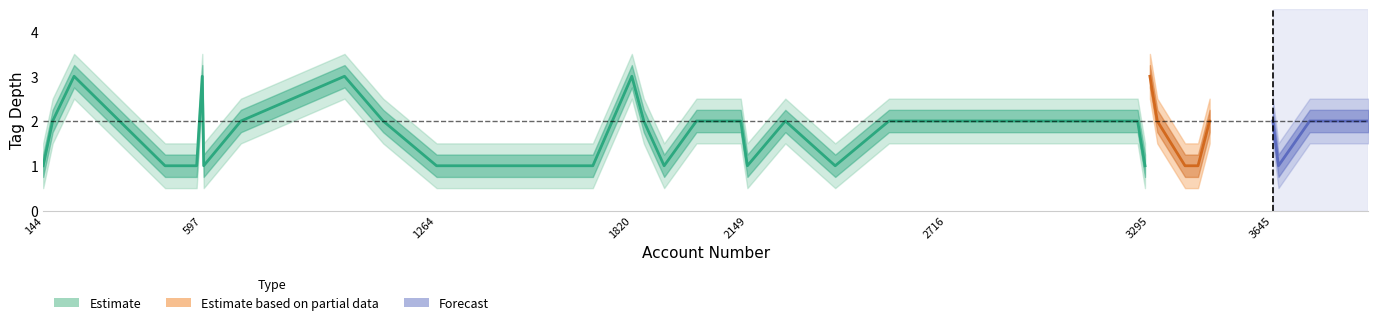

What is the value of the tag_depth_center point at the 17th from the left?

2.0